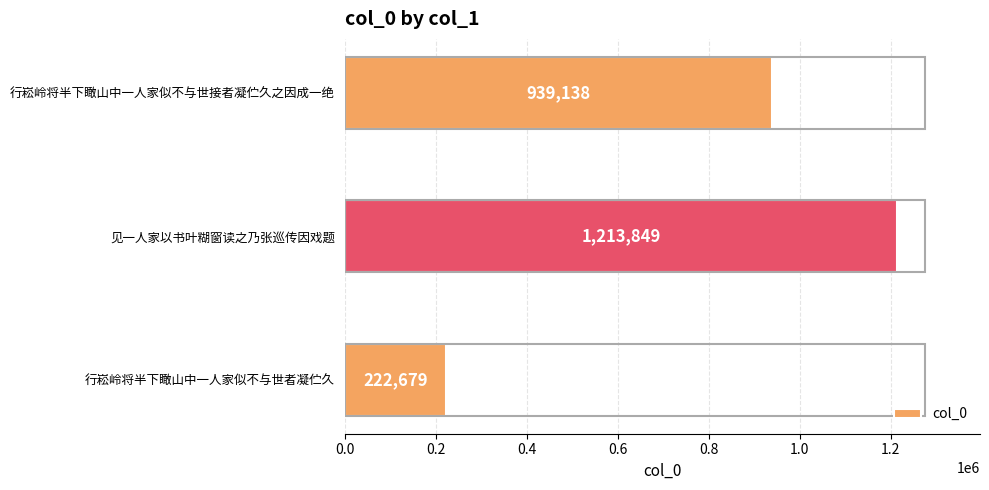

Reading bottom to top, transcribe all the data shown in this chart.

222679	1213849	939138